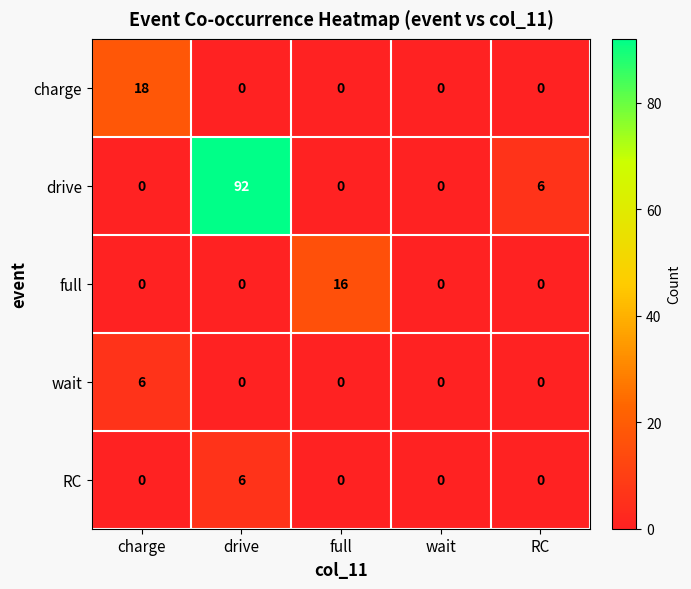

How many data points does each series have?

5